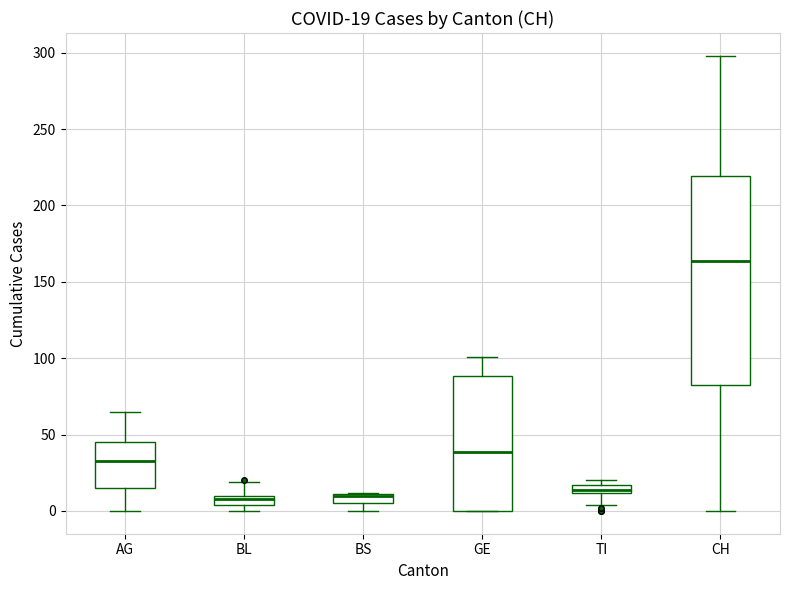

Comparing the boxes themselves (not the whiskers), which one is the tallest?

CH